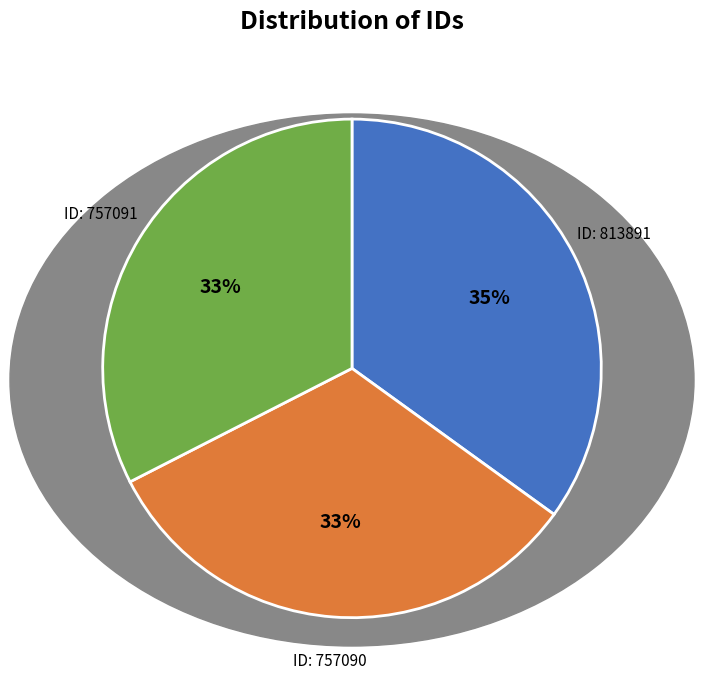

To the nearest percent, what percentage of the pie is ID: 757090?

33%